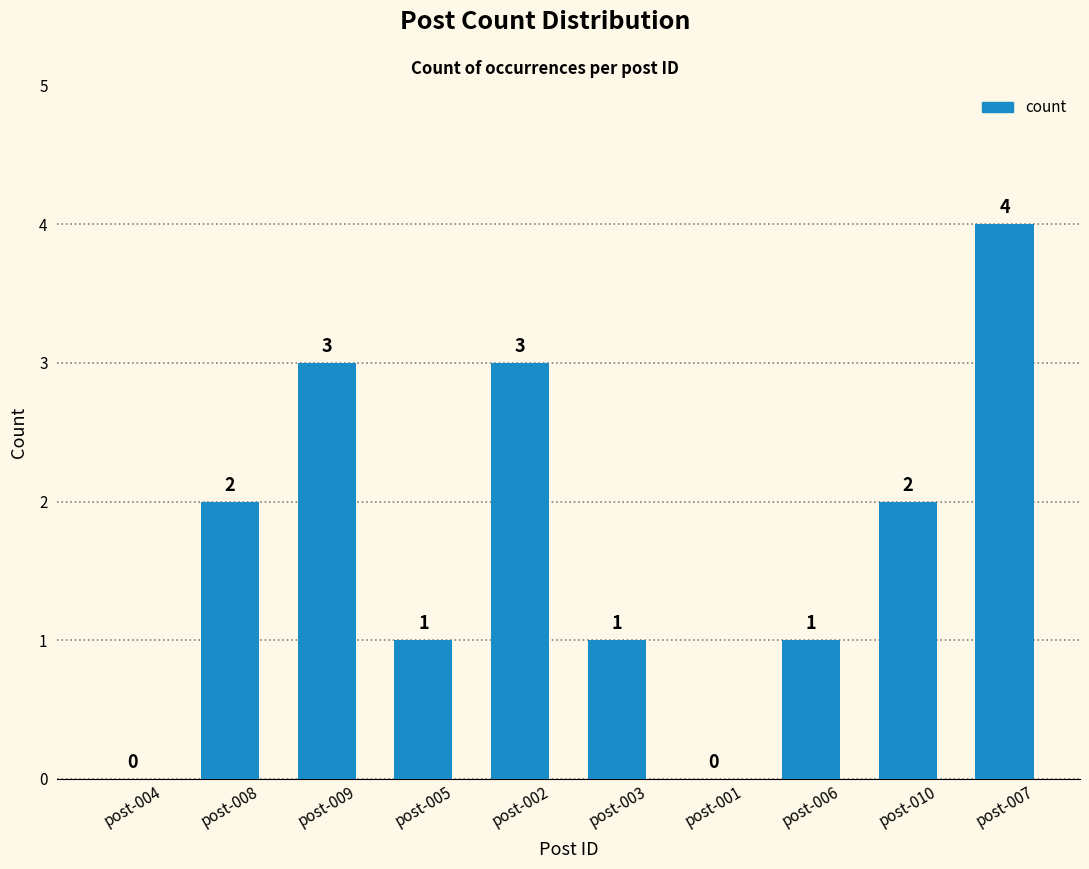

Reading right to left, what are all the values shown in this chart?

4	2	1	0	1	3	1	3	2	0